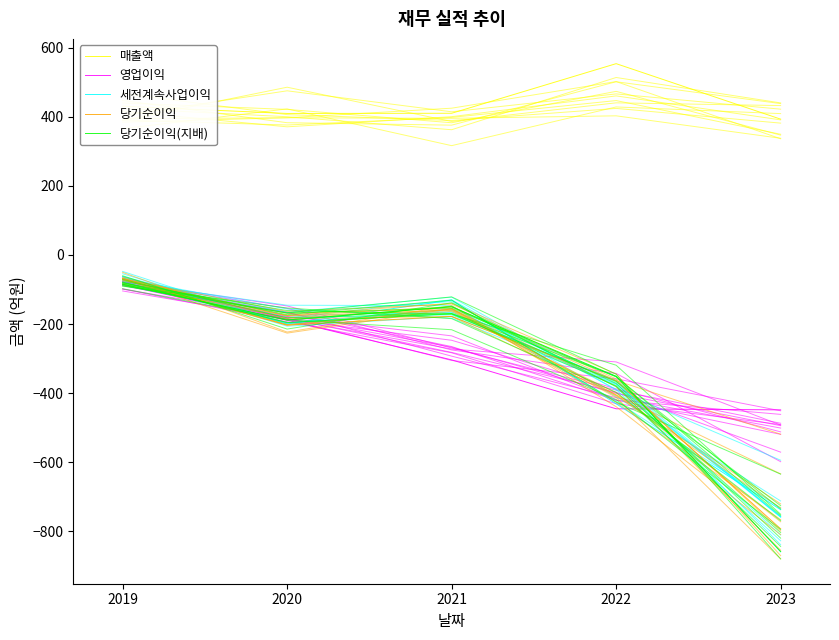

What is the difference between the 당기순이익(지배) values at 2021 and 2023?

708.7